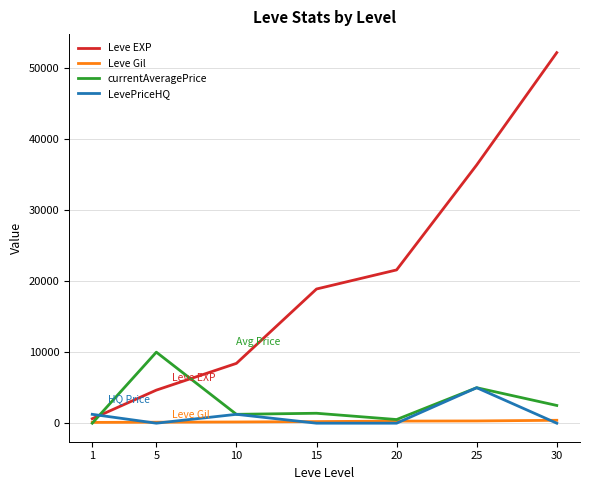

How many distinct data groups are displayed?

4